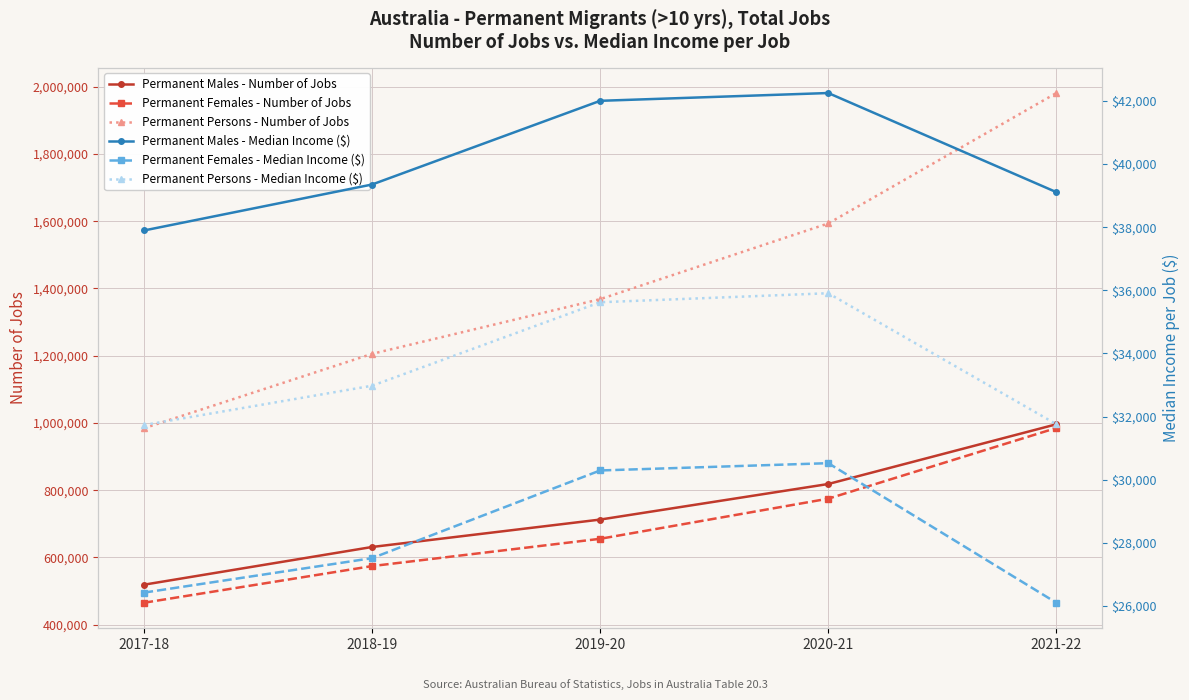

At which label does Permanent Females - Median Income ($) reach its peak?

2020-21